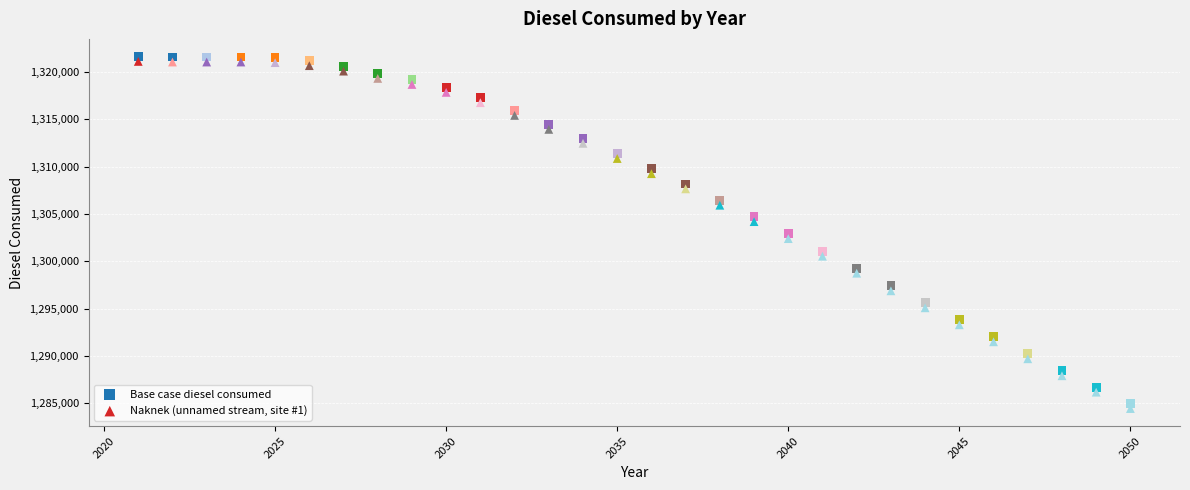

Which series contains the lowest Y value?

Naknek (unnamed stream, site #1)